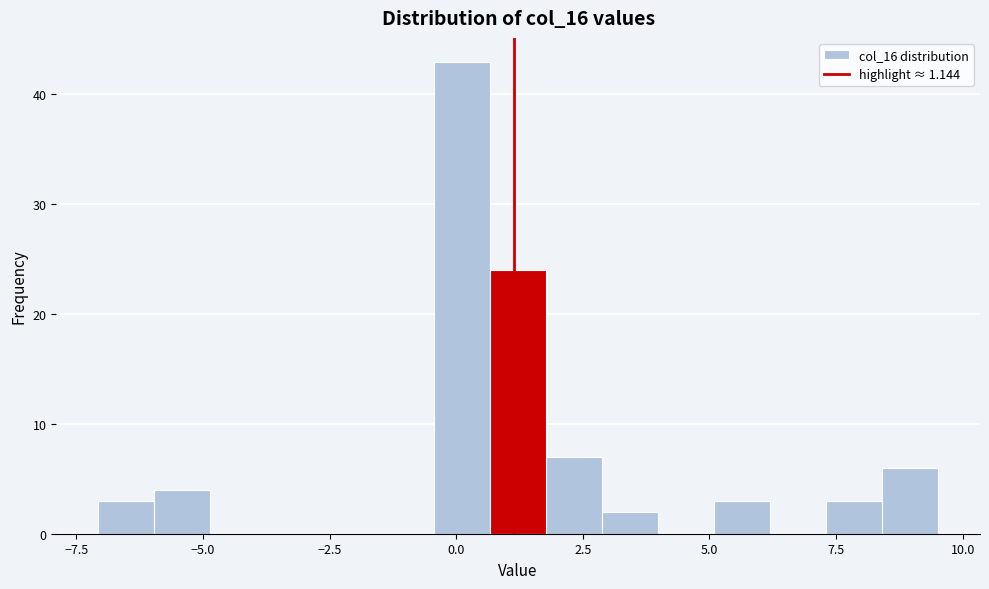

Read against the x-axis, roughly where is the centre of the tallest bar?

0.0